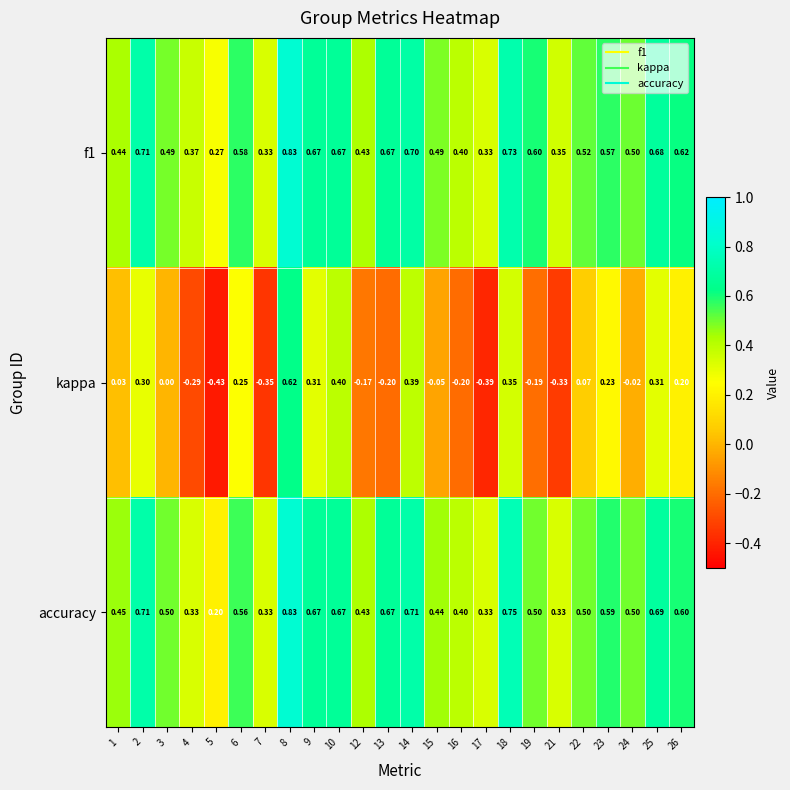

Which series has the largest total across all categories?

f1